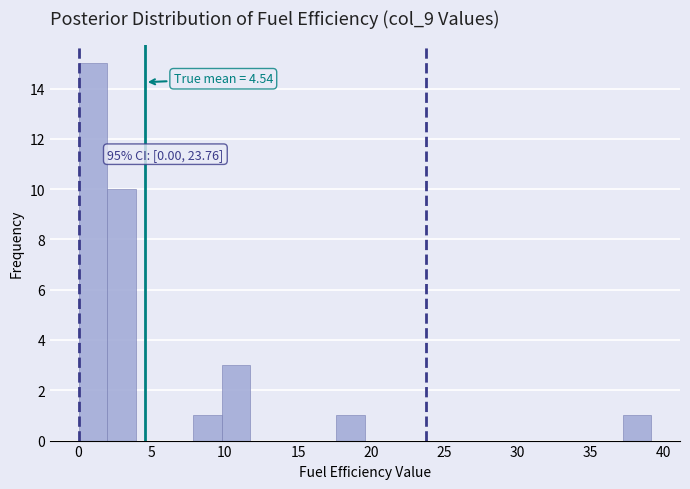

Read against the x-axis, roughly where is the centre of the tallest bar?

1.0